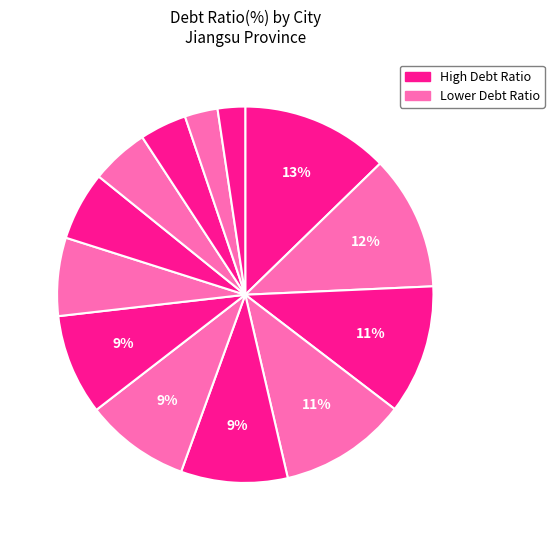

How many slices are in this pie chart?

13